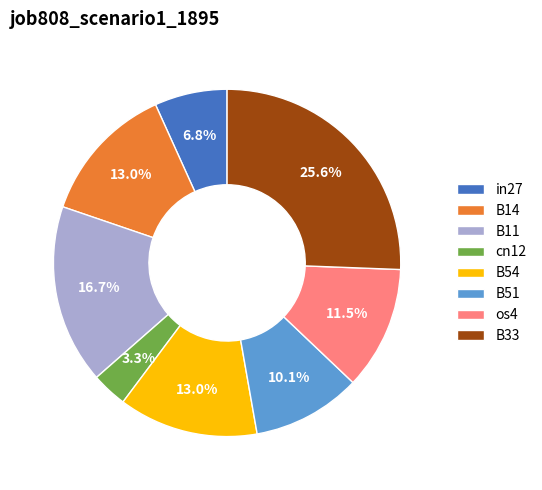

True or false: cn12 accounts for 13% of the total.

False